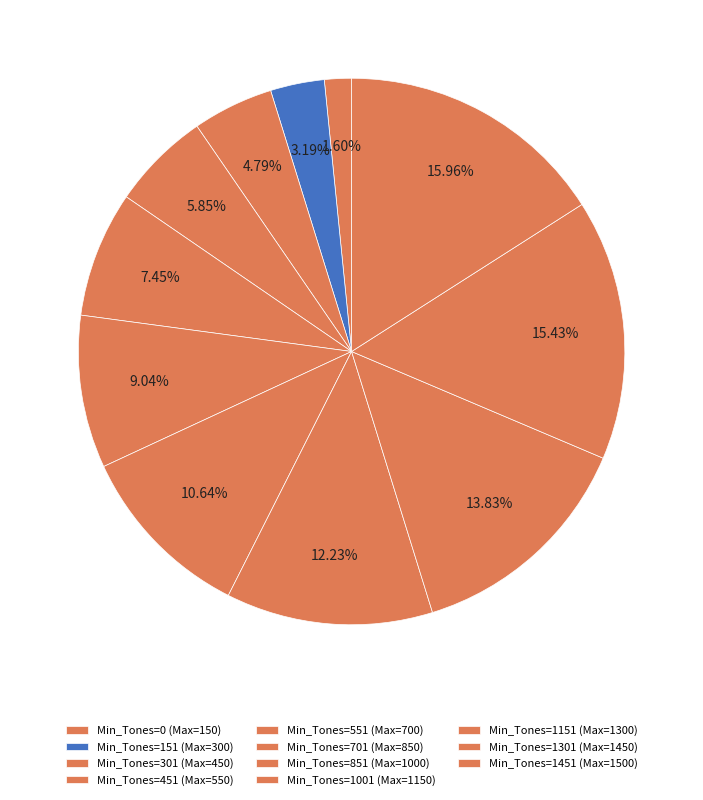

How many slices are in this pie chart?

11